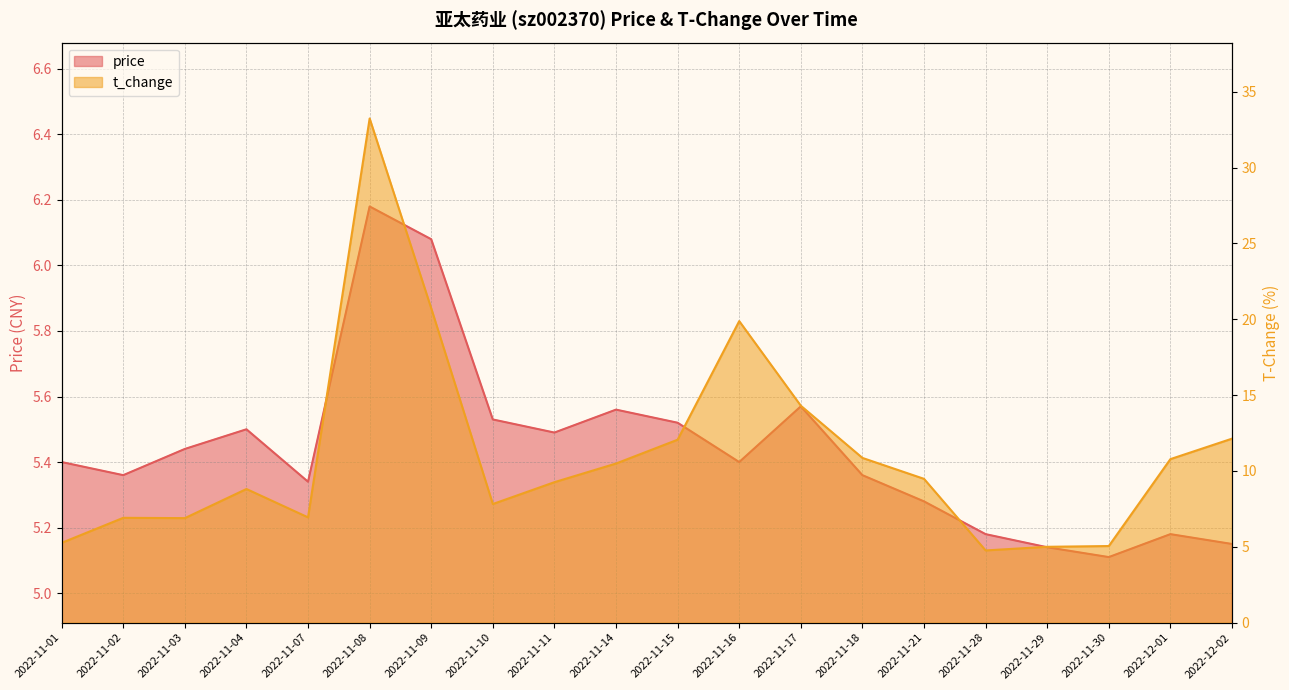

How many lines are shown in the chart?

2